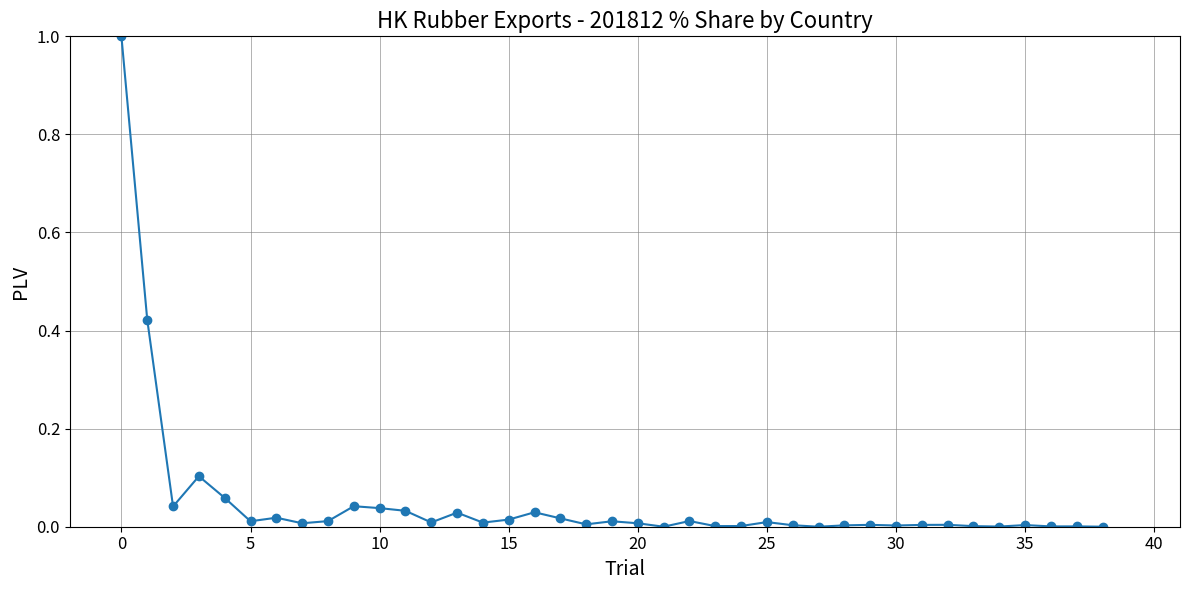

True or false: the data has more than 1 interior local peaks.

True